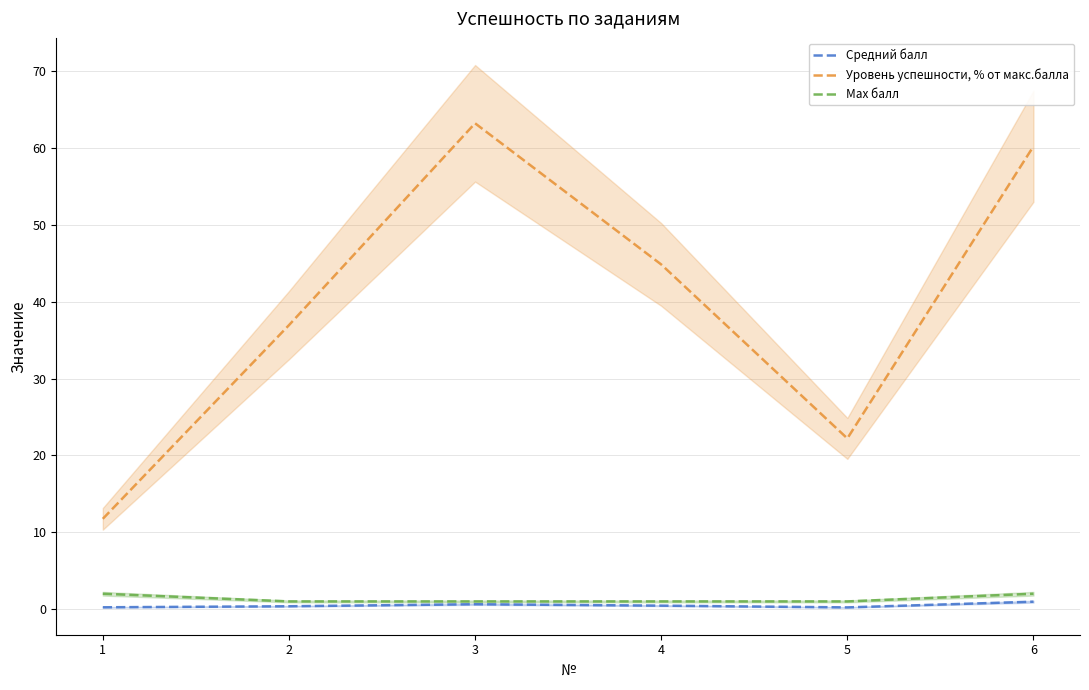

How many lines are shown in the chart?

3